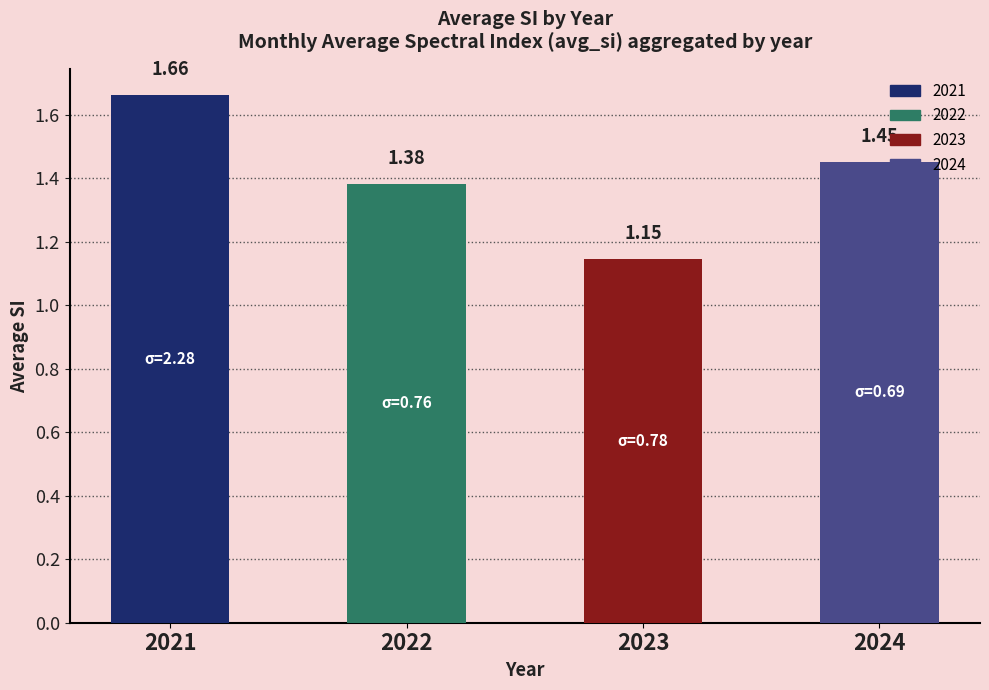

List the labels in order of value, smallest first.

2023, 2022, 2024, 2021